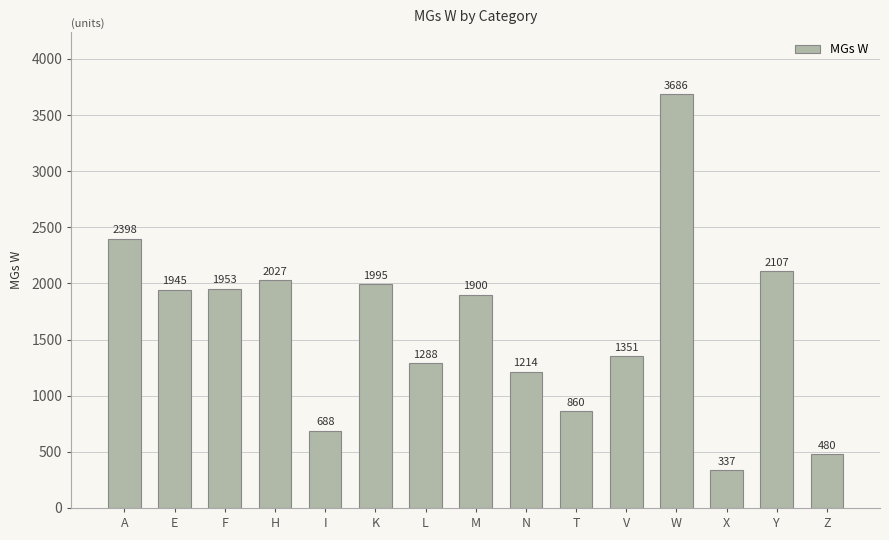

The chart shows a value of 3376 at M. True or false?

False